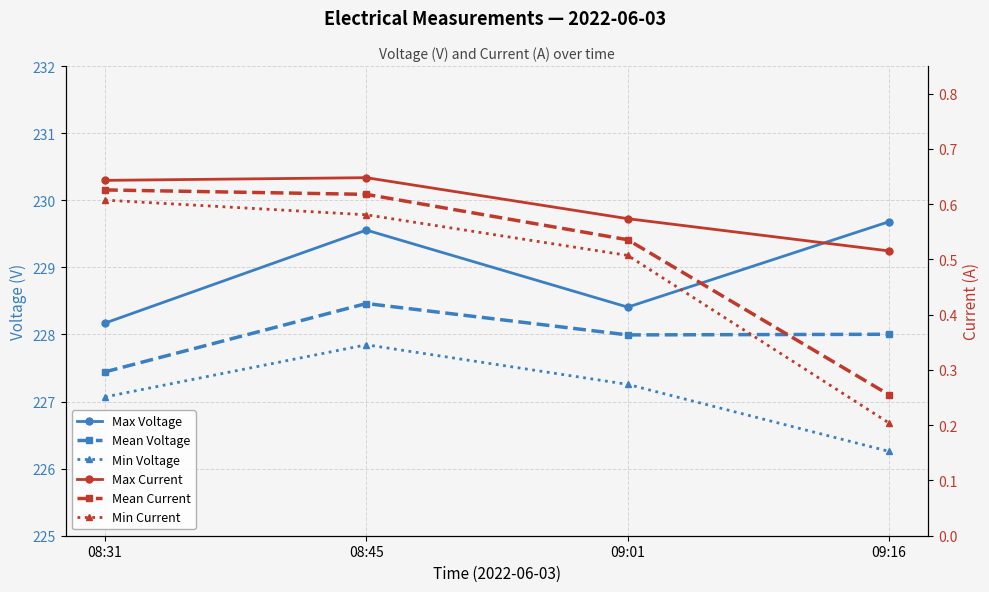

What is the difference between the highest and lowest values at 08:45?

229.0